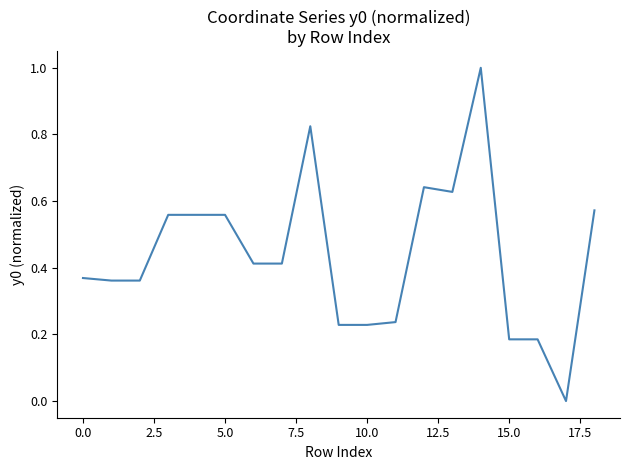

What is the greatest value displayed?

1.0